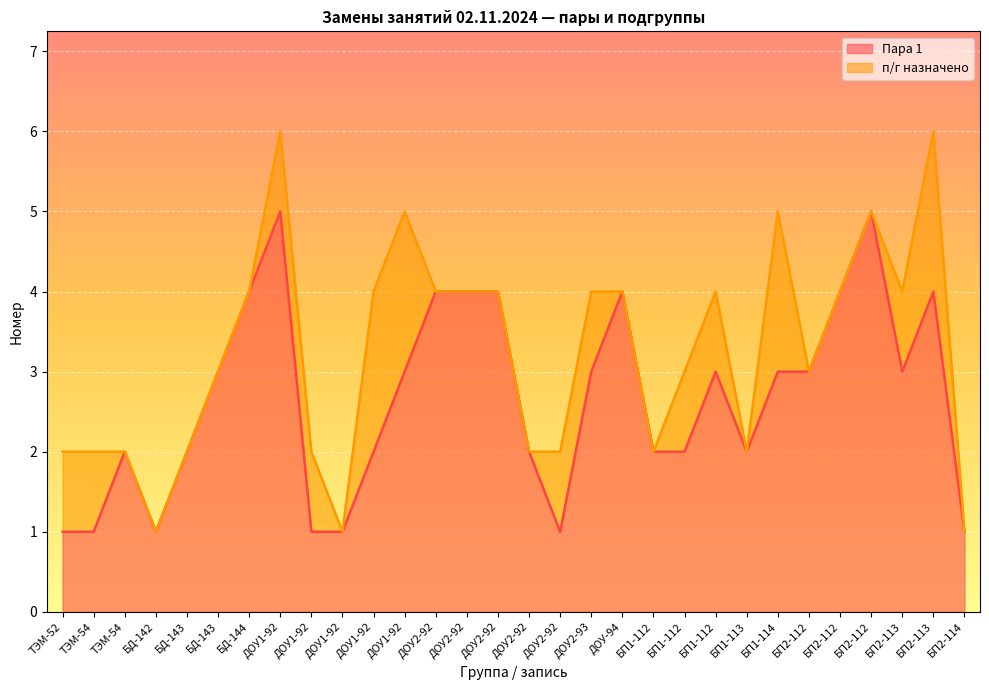

How many lines are shown in the chart?

2